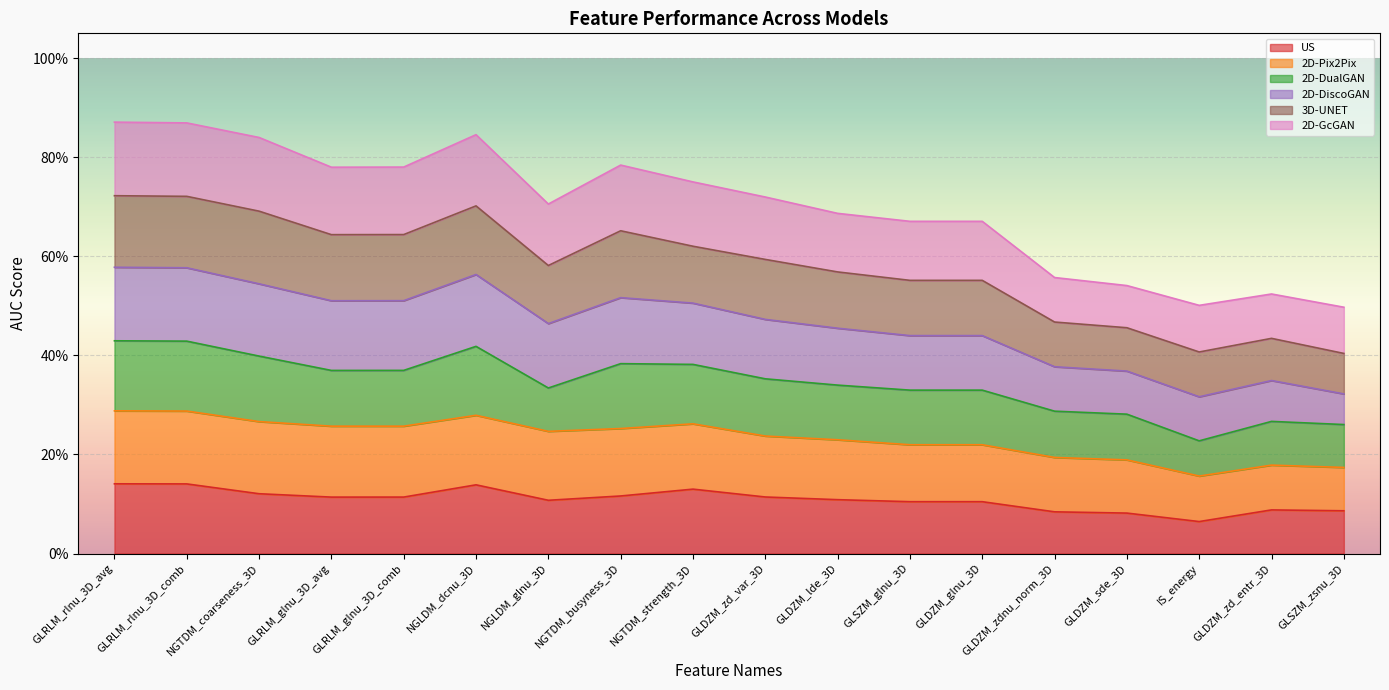

What are all the series names shown in the legend?

US, 2D-Pix2Pix, 2D-DualGAN, 2D-DiscoGAN, 3D-UNET, 2D-GcGAN